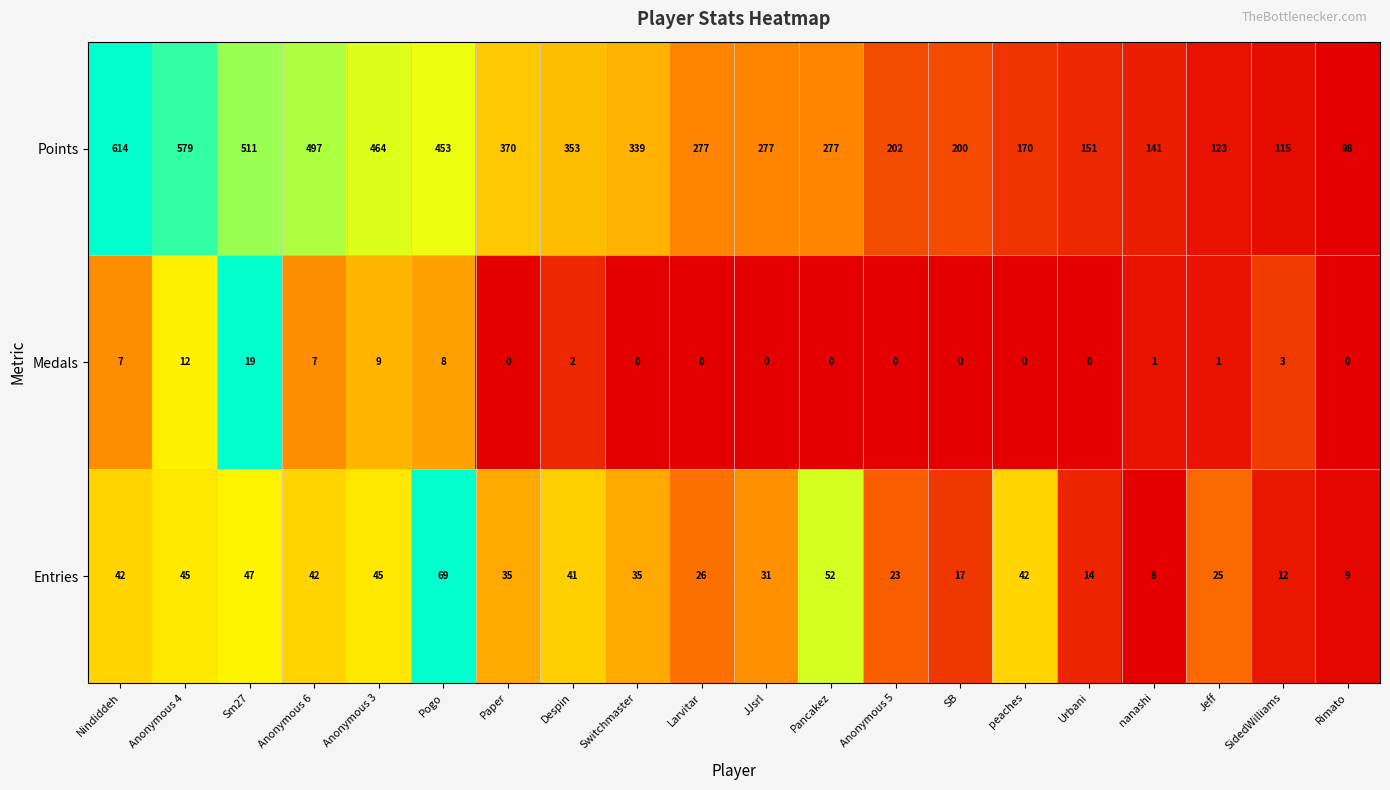

The Entries series shows 17 at Larvitar. True or false?

False